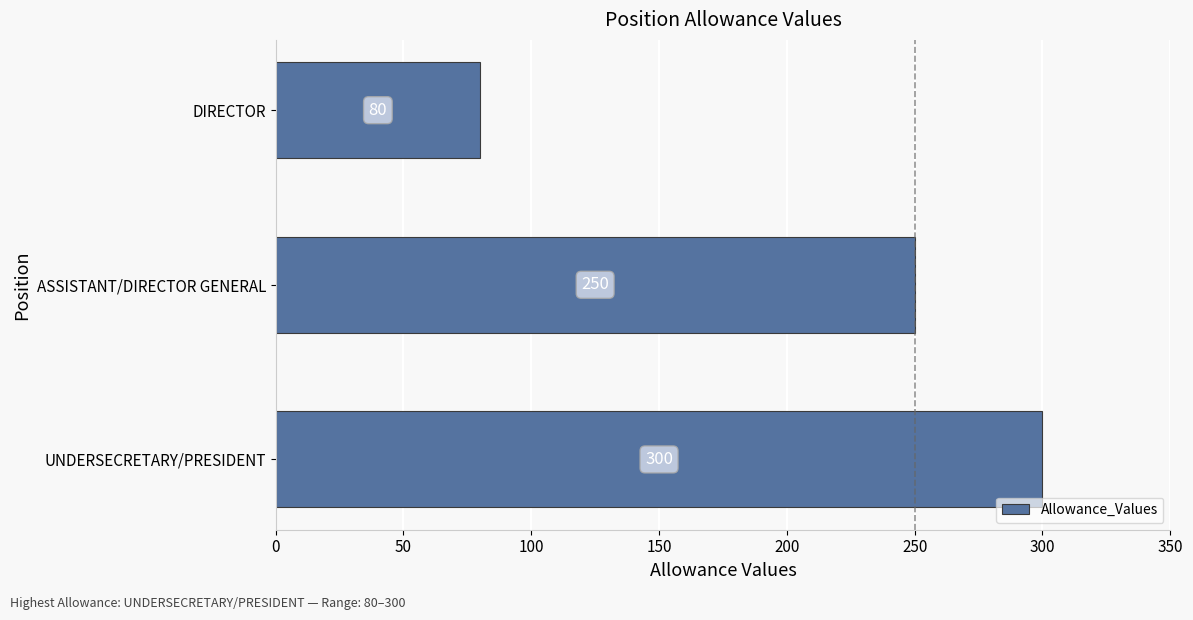

Reading bottom to top, transcribe all the data shown in this chart.

300	250	80